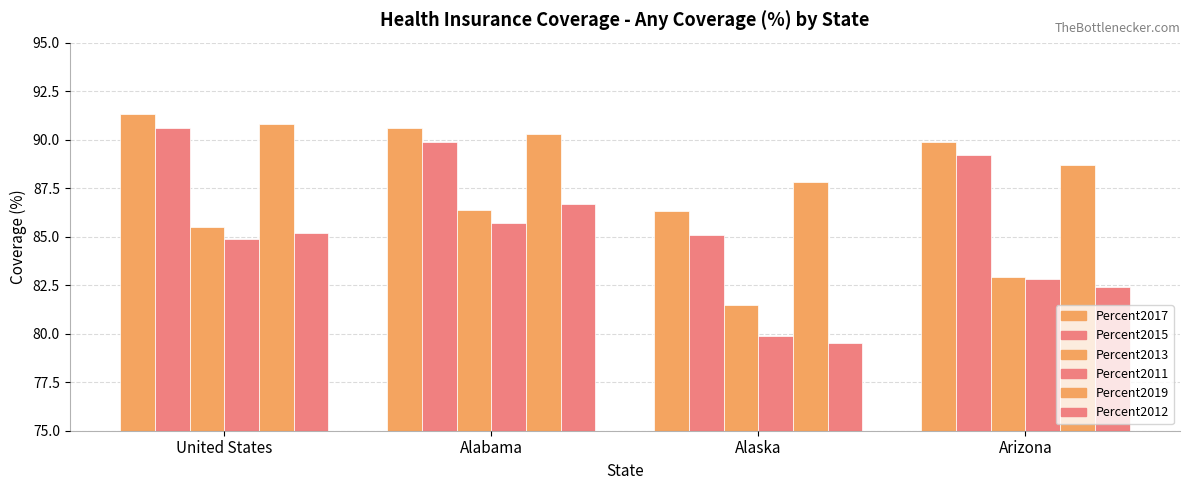

What is the value of the Percent2012 bar at the 1st from the left?

85.2